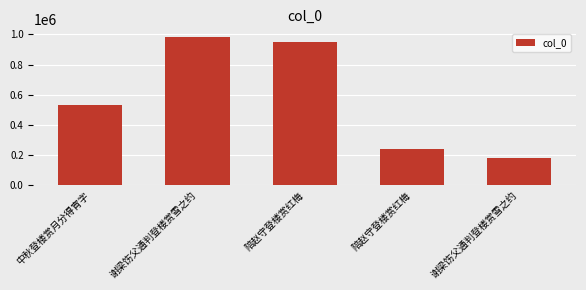

How many bars are there in total?

5